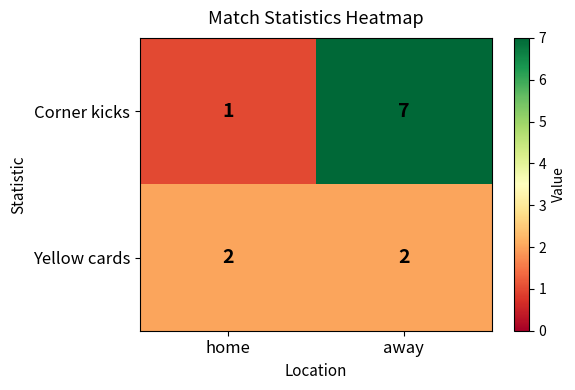

Reading right to left, list all the values displayed in this chart.

Corner kicks: away=7	home=1
Yellow cards: away=2	home=2